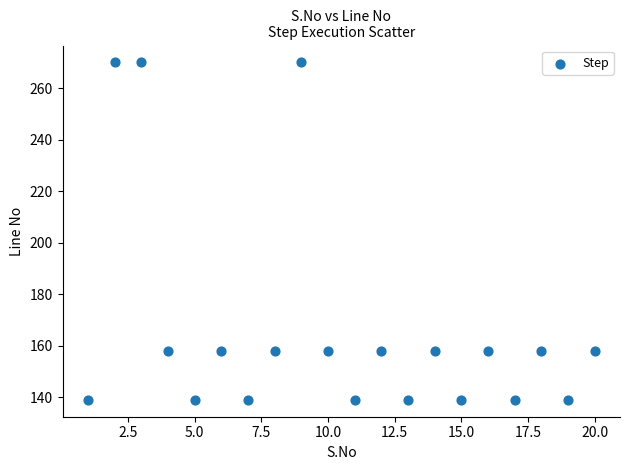

What is the range of X values (max minus min)?

19